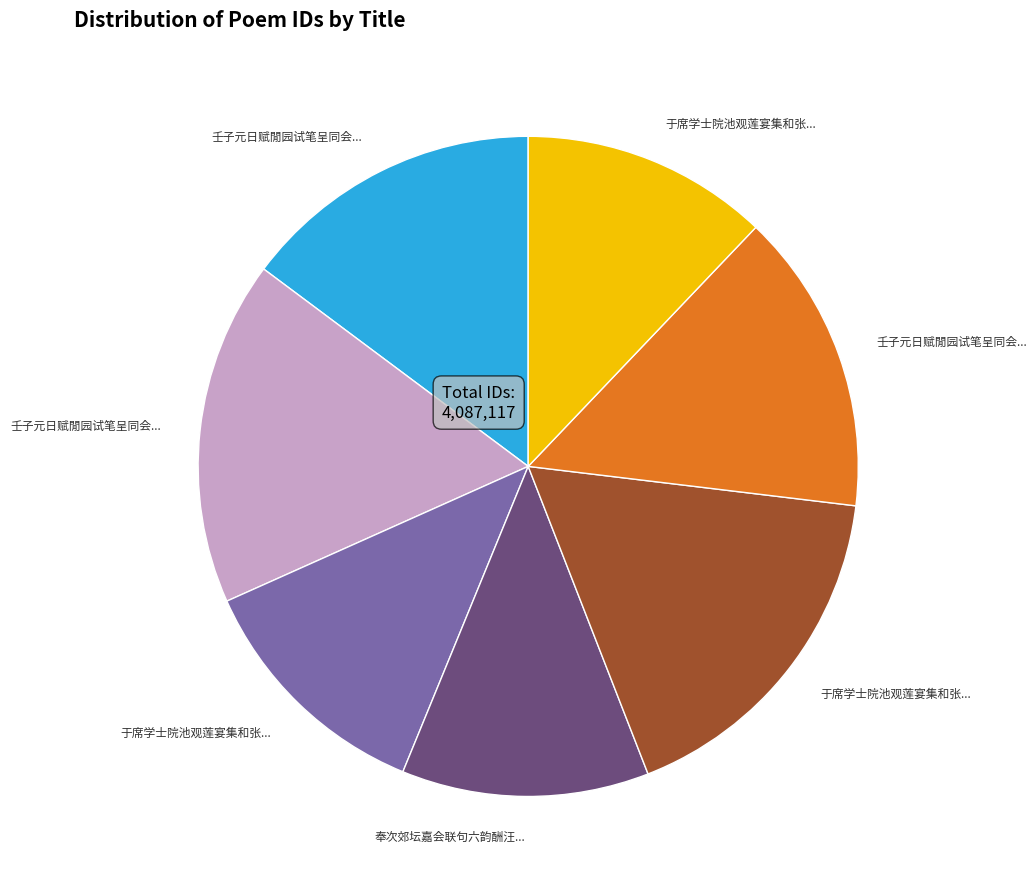

Is there a majority slice in this chart?

No